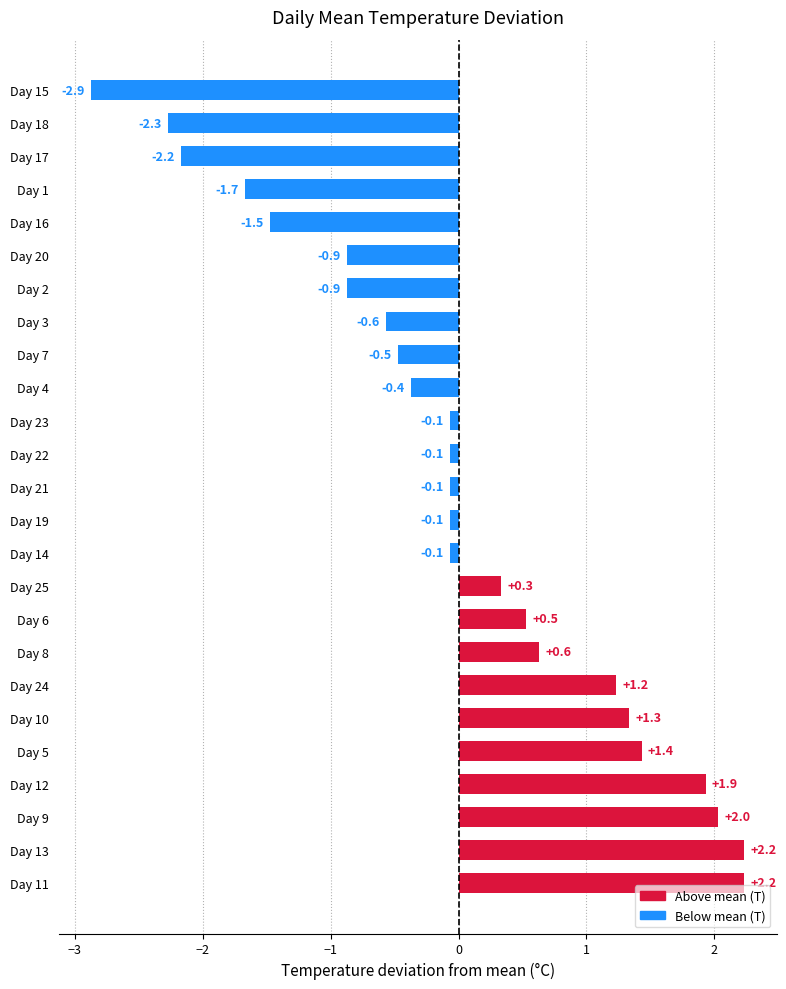

What is the difference between the values at Day 22 and Day 17?

2.1